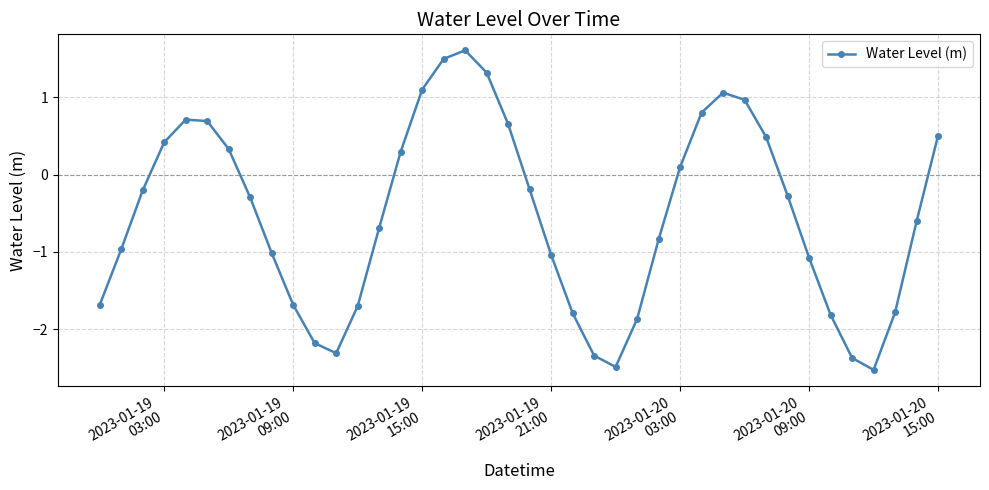

True or false: the data has more than 2 interior local peaks.

True